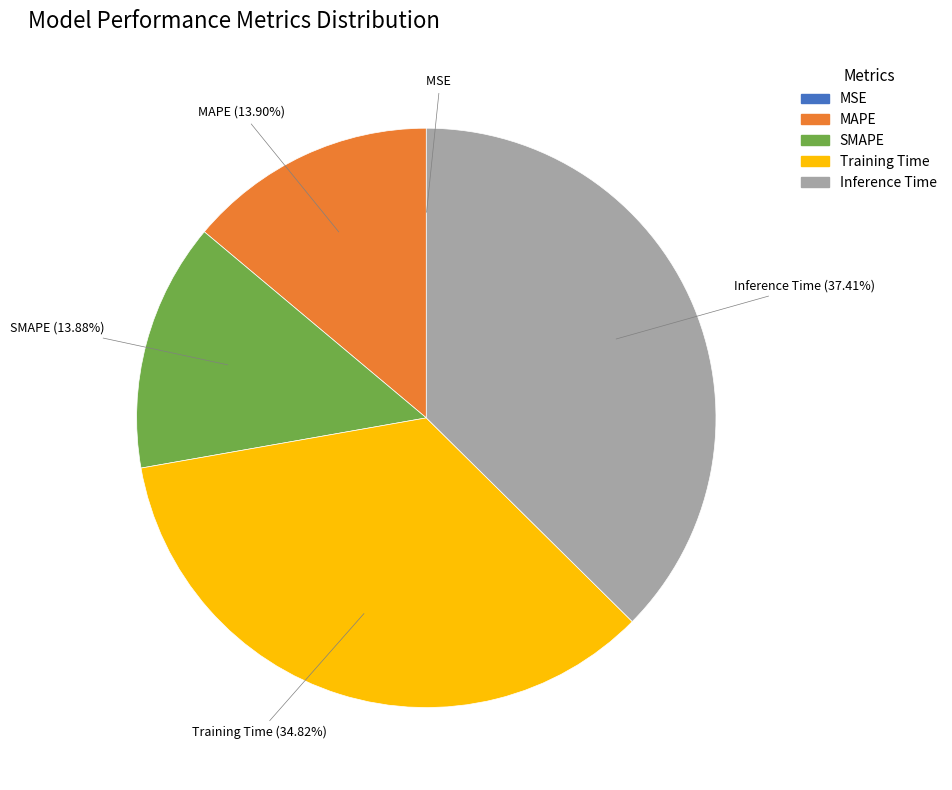

Which has a higher value, MAPE or Training Time?

Training Time